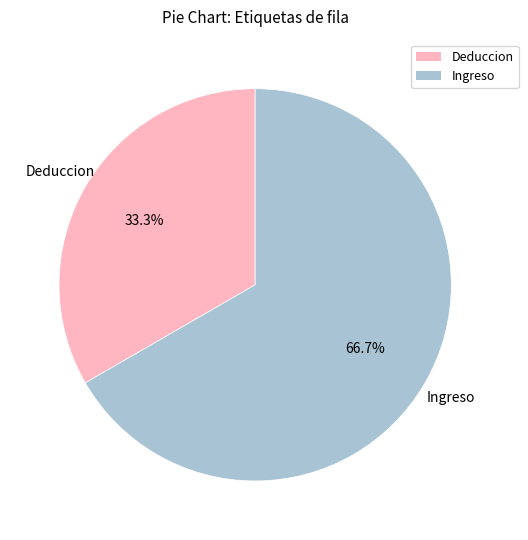

Between Ingreso and Deduccion, which is larger?

Ingreso